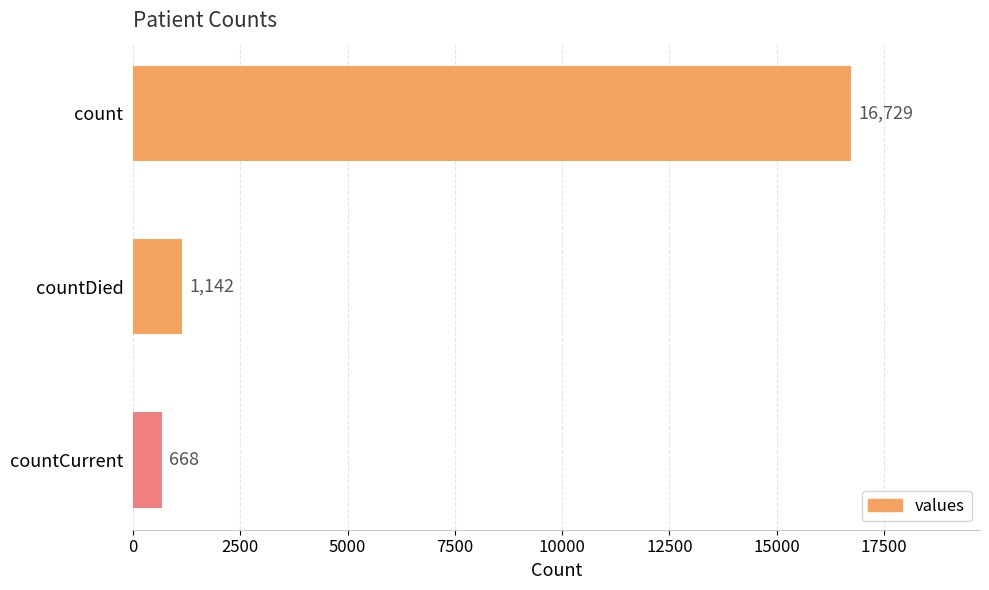

What is the sum of all values?

18539